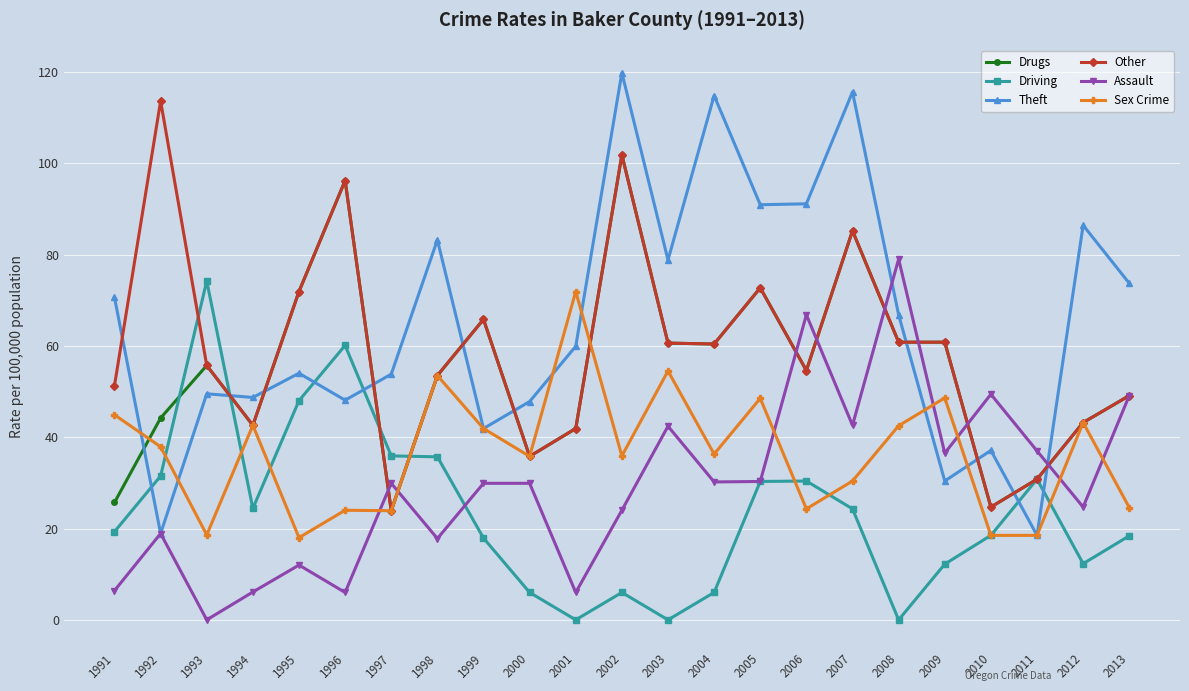

The value of Assault at 2000 is 29.9. True or false?

True